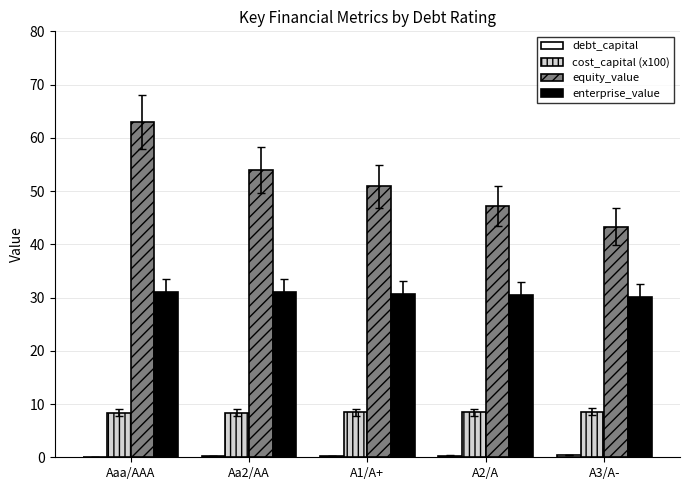

At which category is the sum across all series the highest?

Aaa/AAA